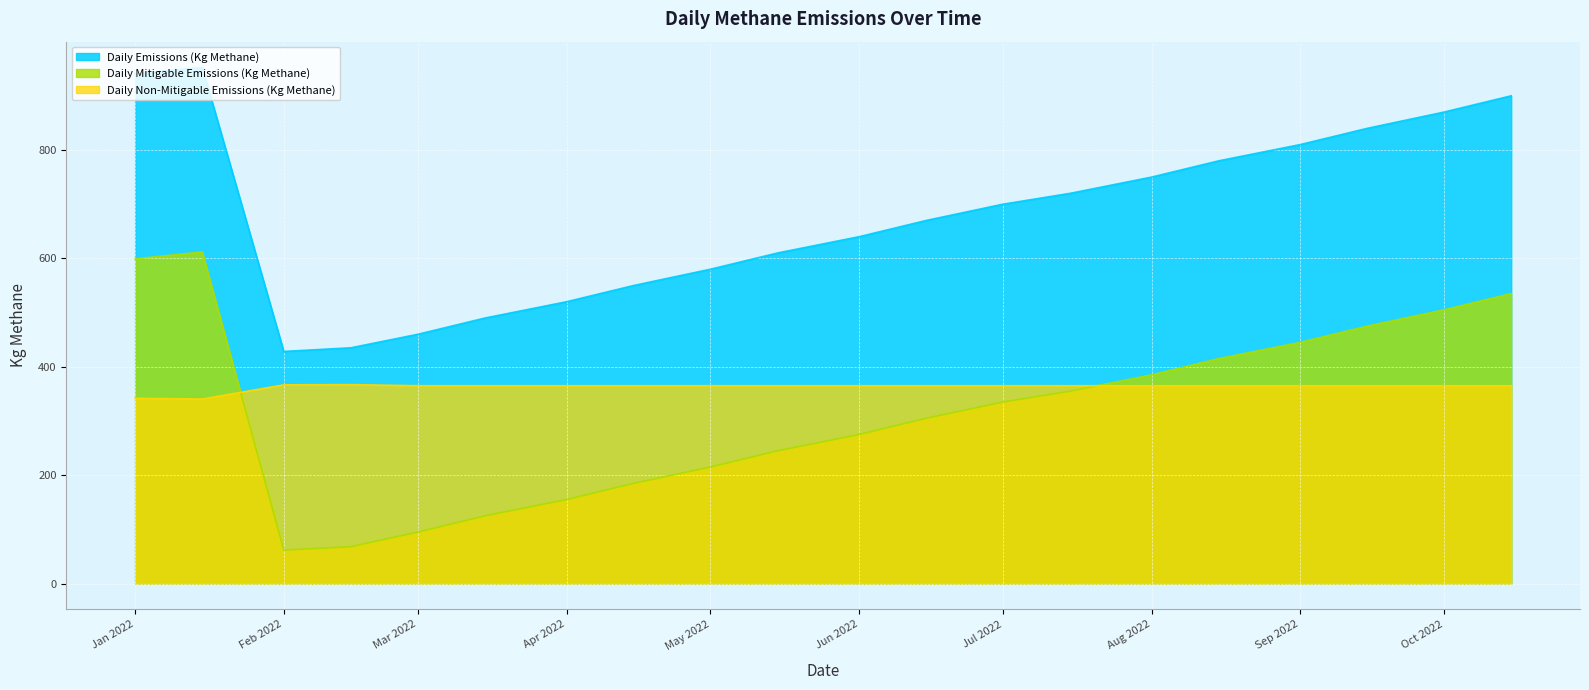

What is the sum of all Daily Non-Mitigable Emissions (Kg Methane) values?

7255.8